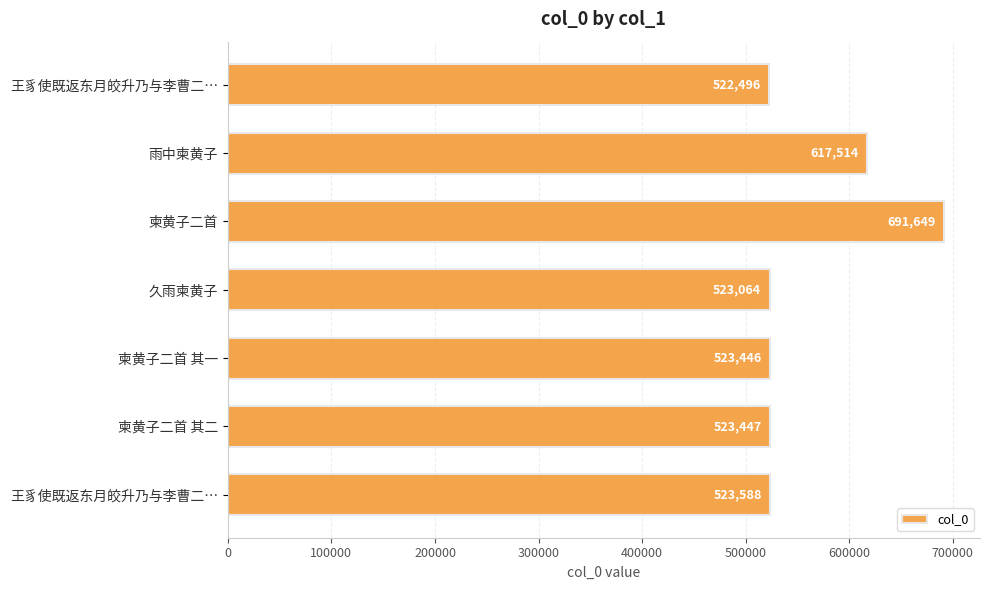

Are the bars horizontal?

Yes